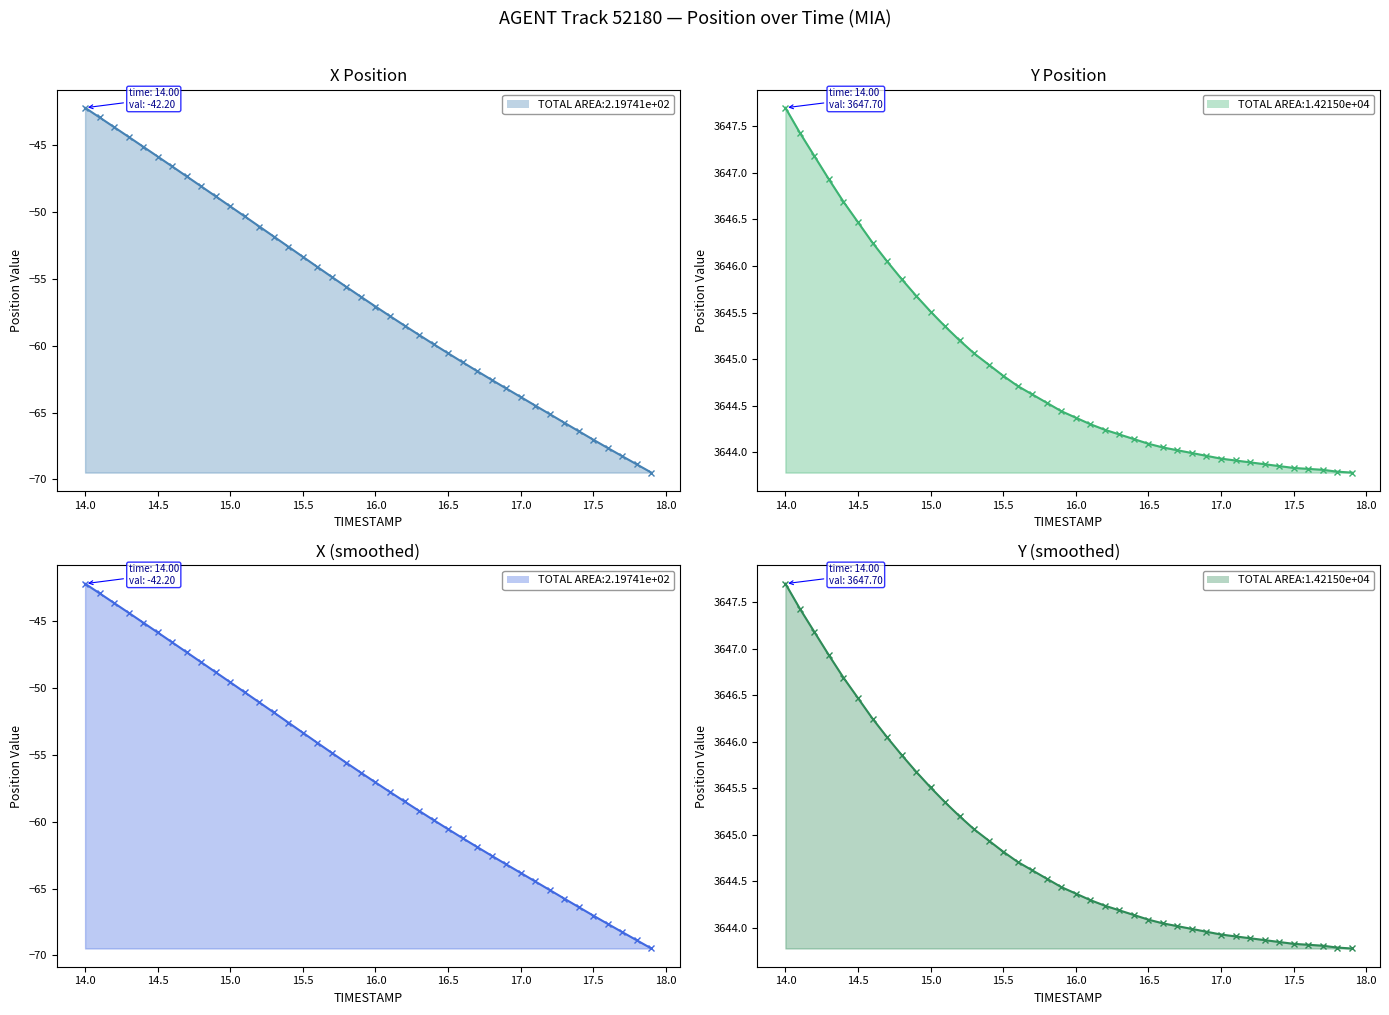

The value of Y at 18 is 5161.2. True or false?

False